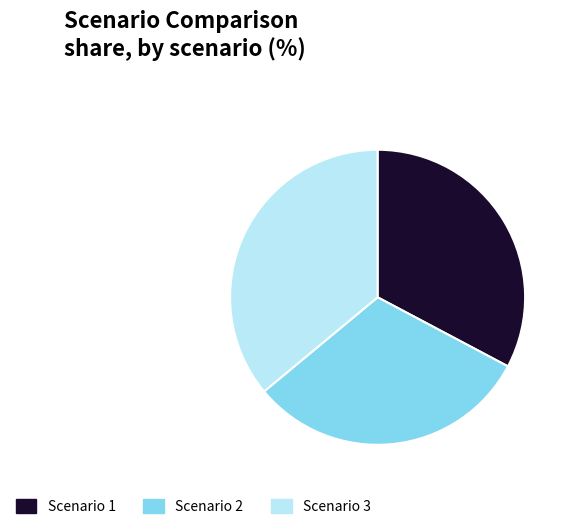

Between Scenario 2 and Scenario 3, which is larger?

Scenario 3